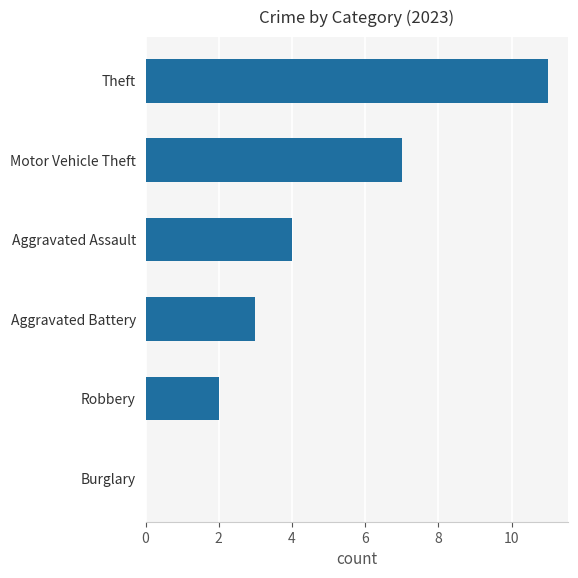

What is the sum of the values at Aggravated Battery and Burglary?

3